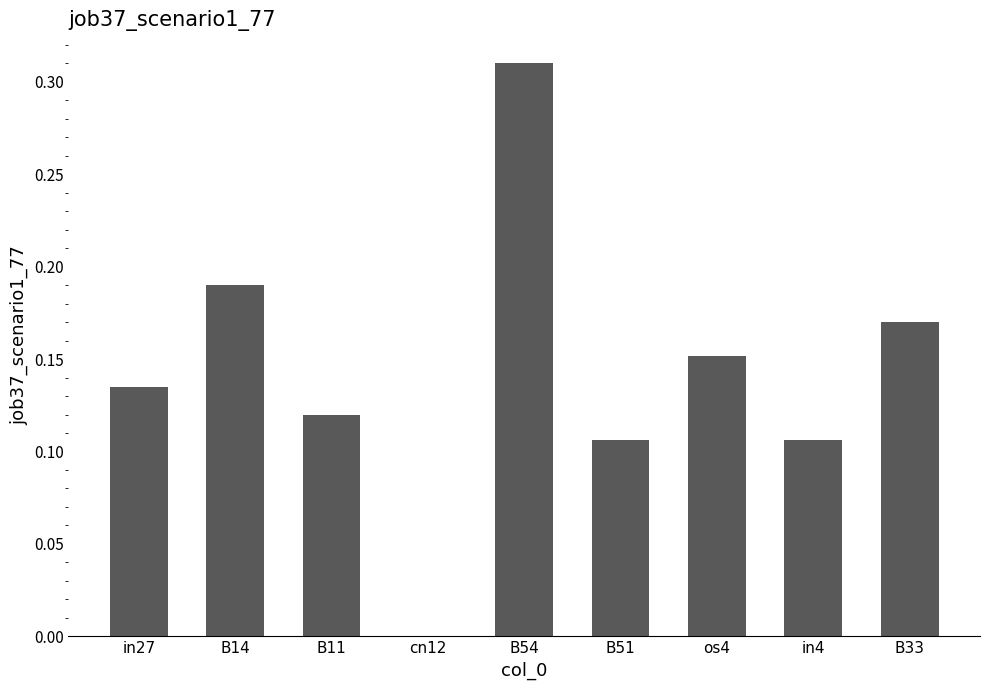

Where is the data nearest to the value 0?

cn12